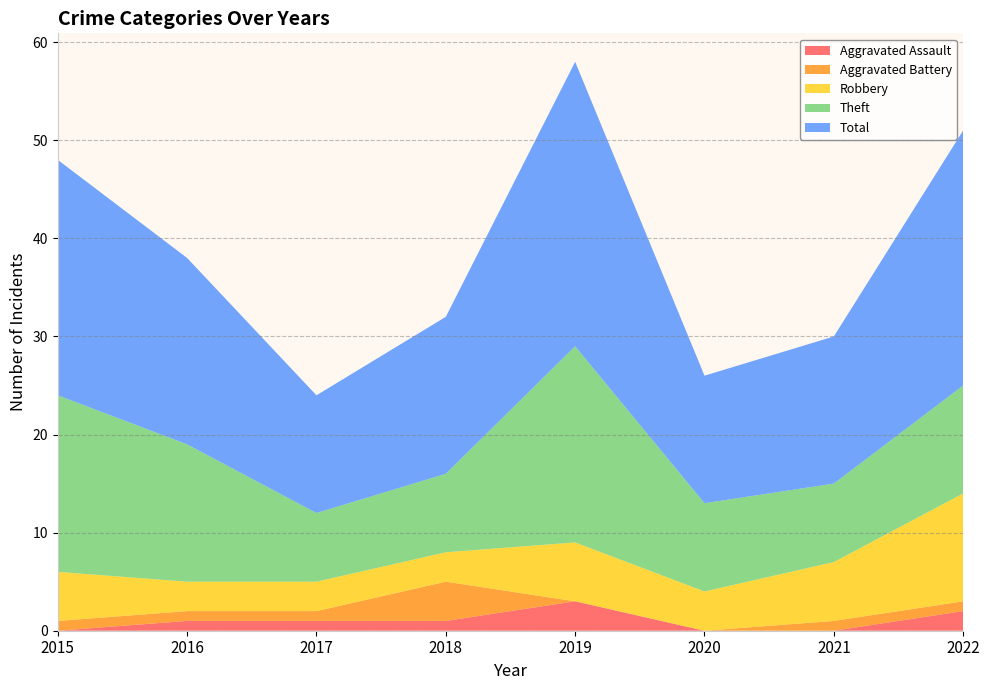

Reading left to right, transcribe all the data shown in this chart.

Aggravated Assault: 2015=0	2016=1	2017=1	2018=1	2019=3	2020=0	2021=0	2022=2
Aggravated Battery: 2015=1	2016=1	2017=1	2018=4	2019=0	2020=0	2021=1	2022=1
Robbery: 2015=5	2016=3	2017=3	2018=3	2019=6	2020=4	2021=6	2022=11
Theft: 2015=18	2016=14	2017=7	2018=8	2019=20	2020=9	2021=8	2022=11
Total: 2015=24	2016=19	2017=12	2018=16	2019=29	2020=13	2021=15	2022=26